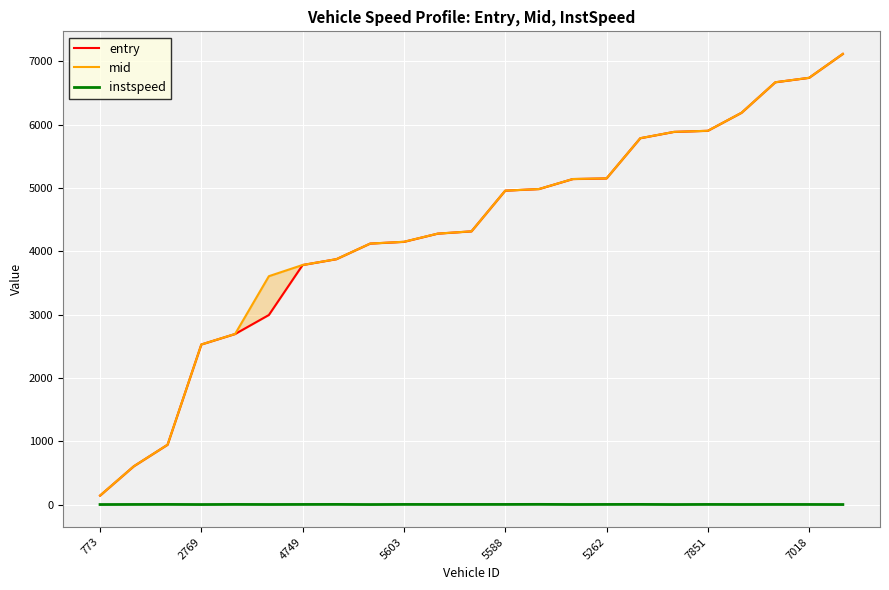

Is it true that instspeed equals 6.5 at 5262?

True